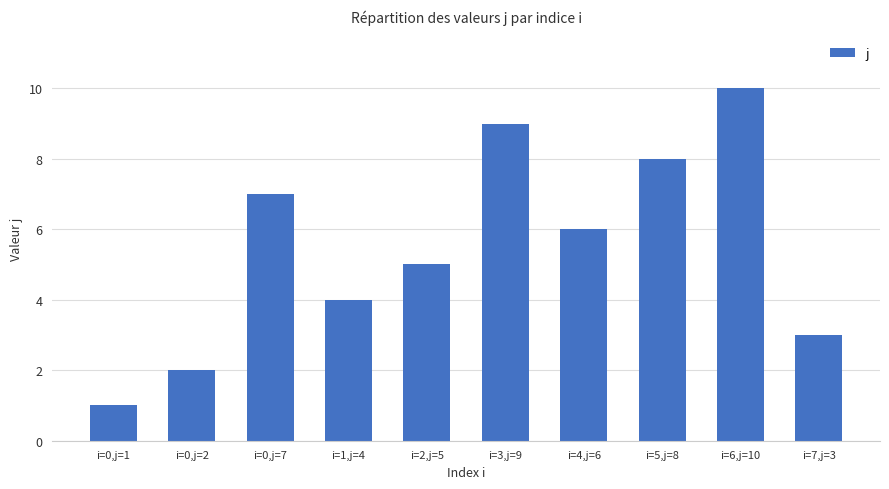

What is the change in value from i=4,j=6 to i=6,j=10?

+4